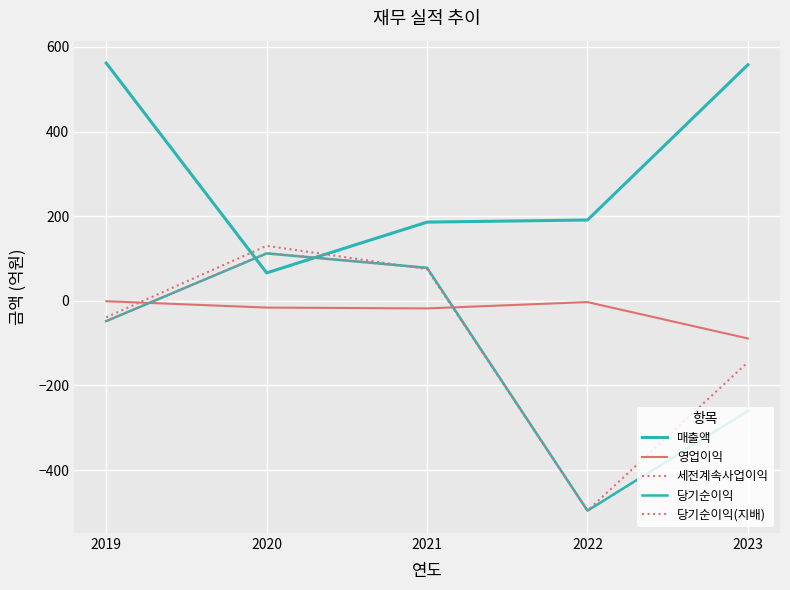

Reading left to right, transcribe all the data shown in this chart.

매출액: 562	66	186	191	558
영업이익: -1	-16	-18	-3	-89
세전계속사업이익: -39	130	75	-496	-262
당기순이익: -48	112	78	-496	-260
당기순이익(지배): -48	113	77	-496	-145